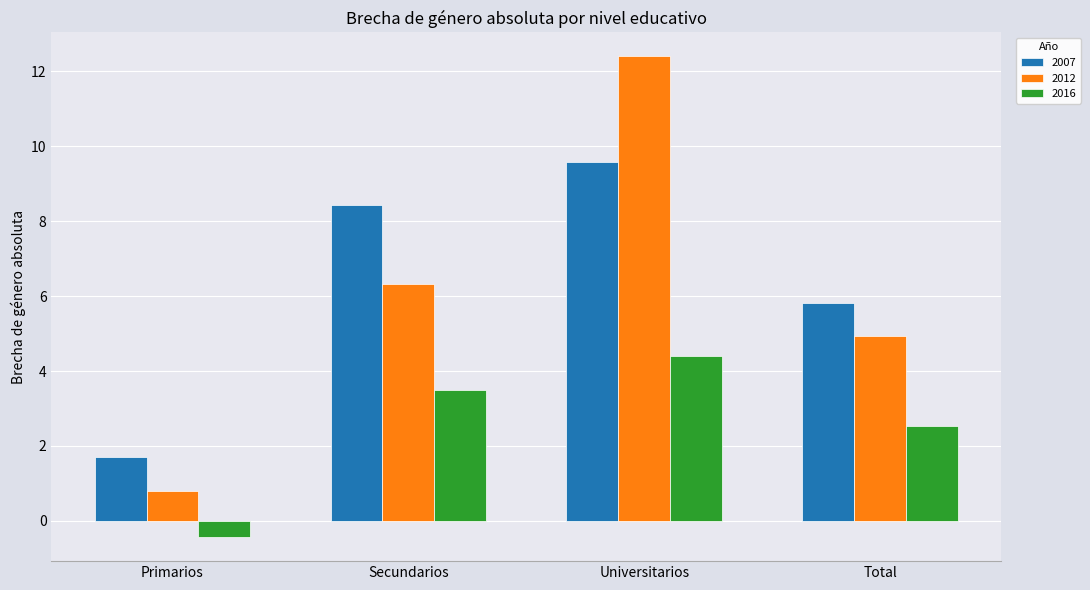

Which series has the largest range (max minus min)?

2012